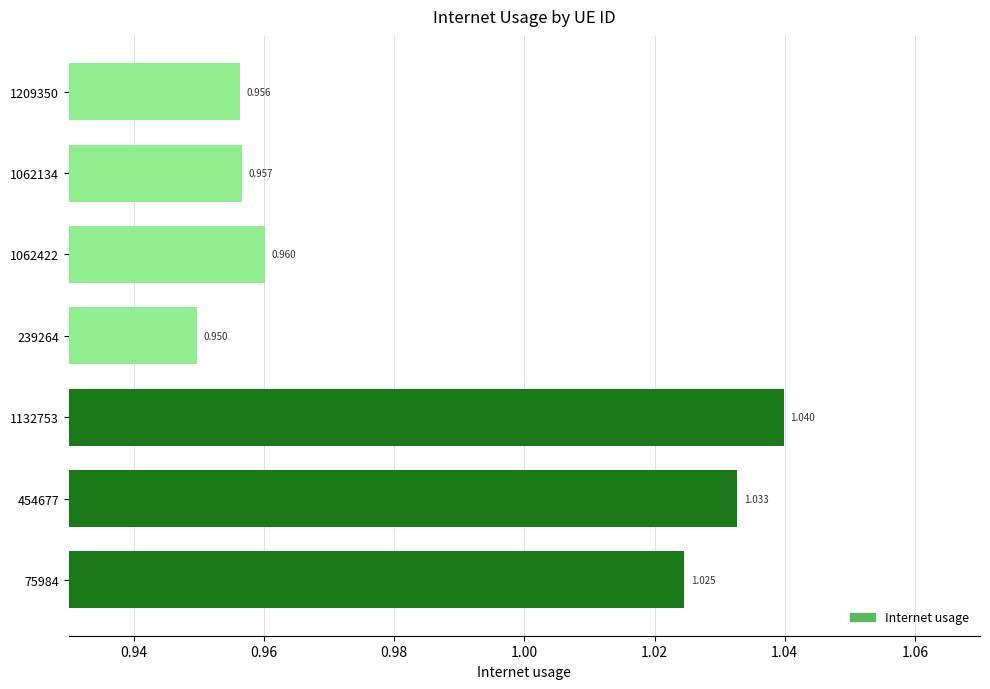

Which label corresponds to the smallest value in the chart?

239264